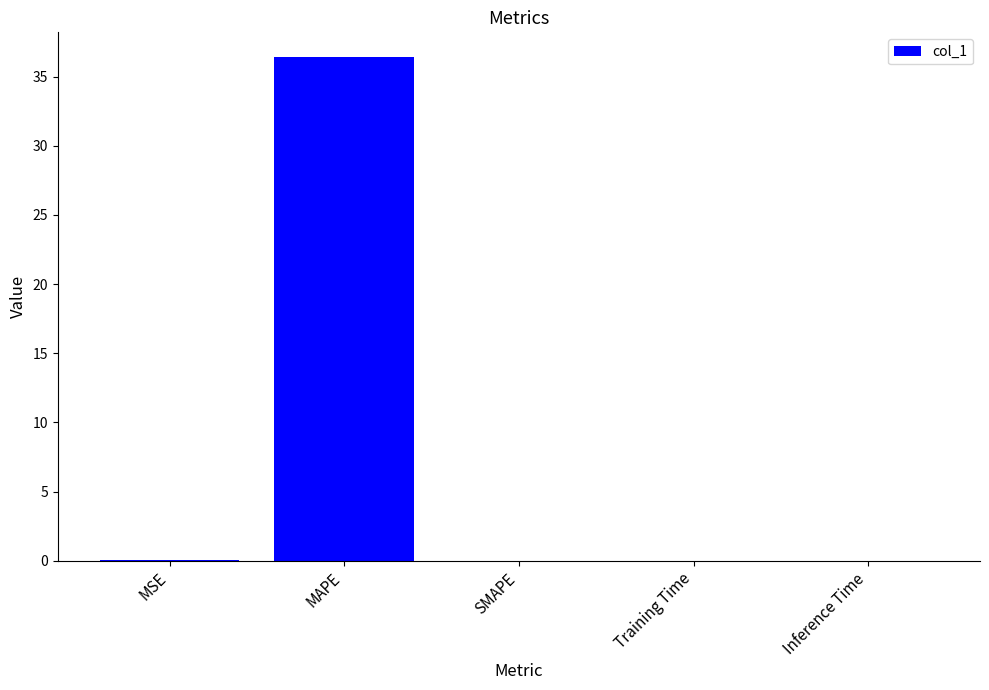

What is the sum of all values?

36.4